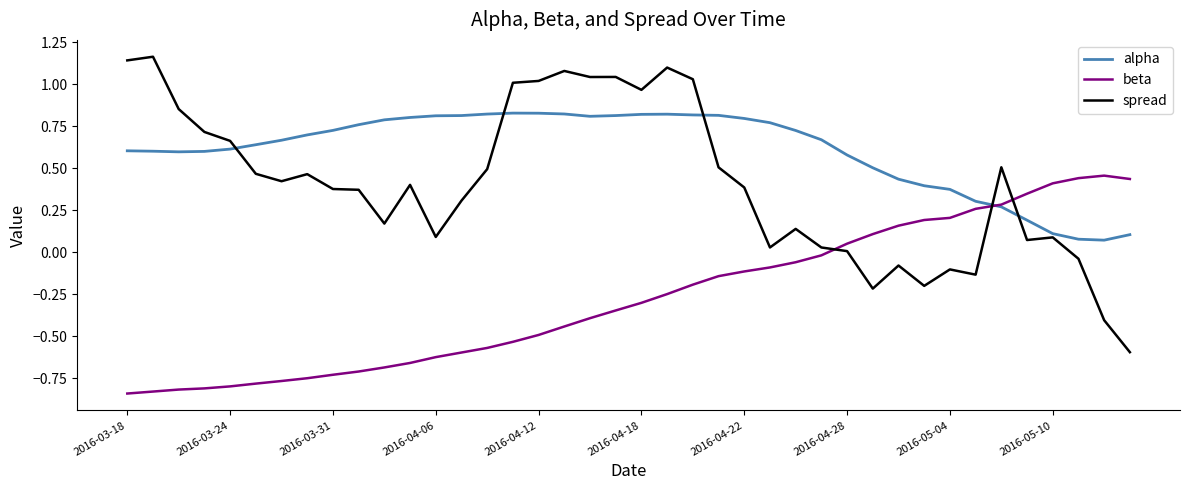

Does the chart have visible grid lines?

No